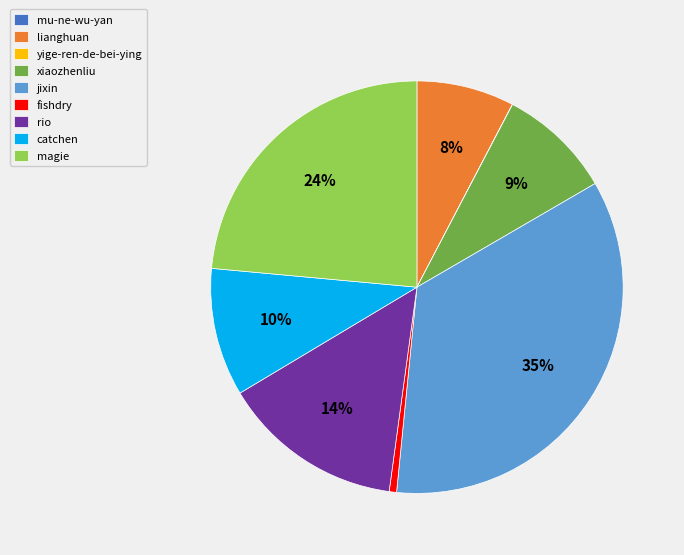

Which has a higher value, catchen or xiaozhenliu?

catchen